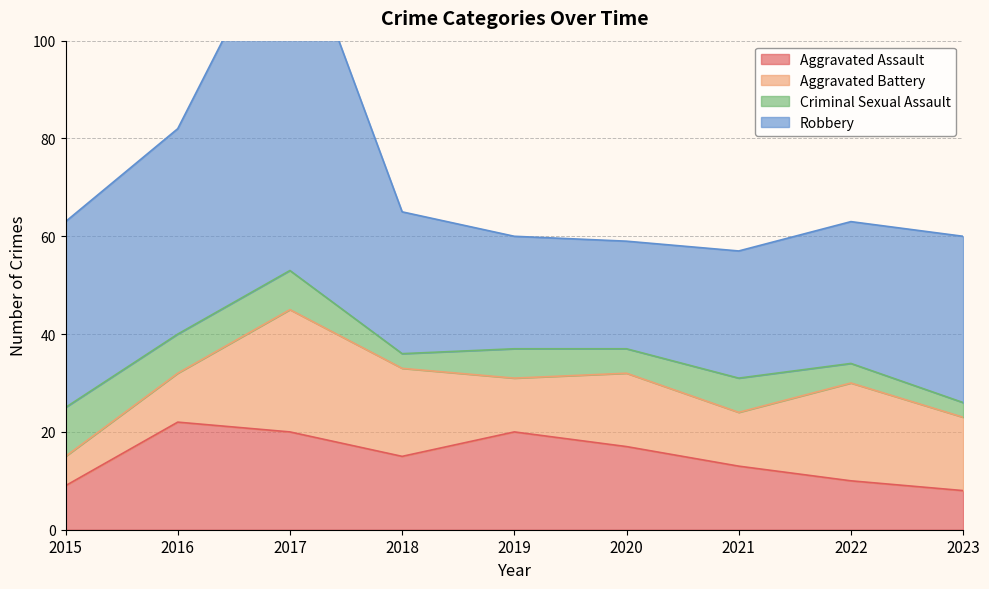

What is the value of the Aggravated Battery point at the 3rd from the left?

25